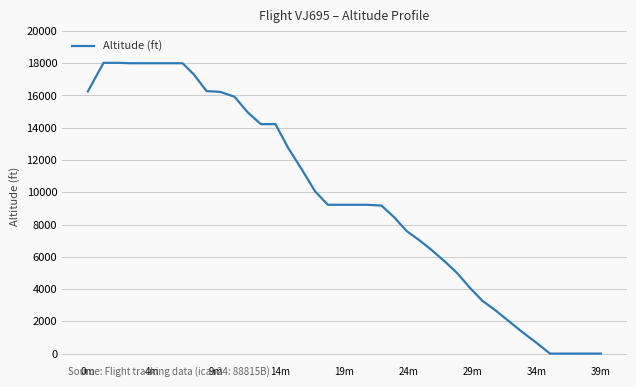

What is the maximum value shown in the chart?

18025